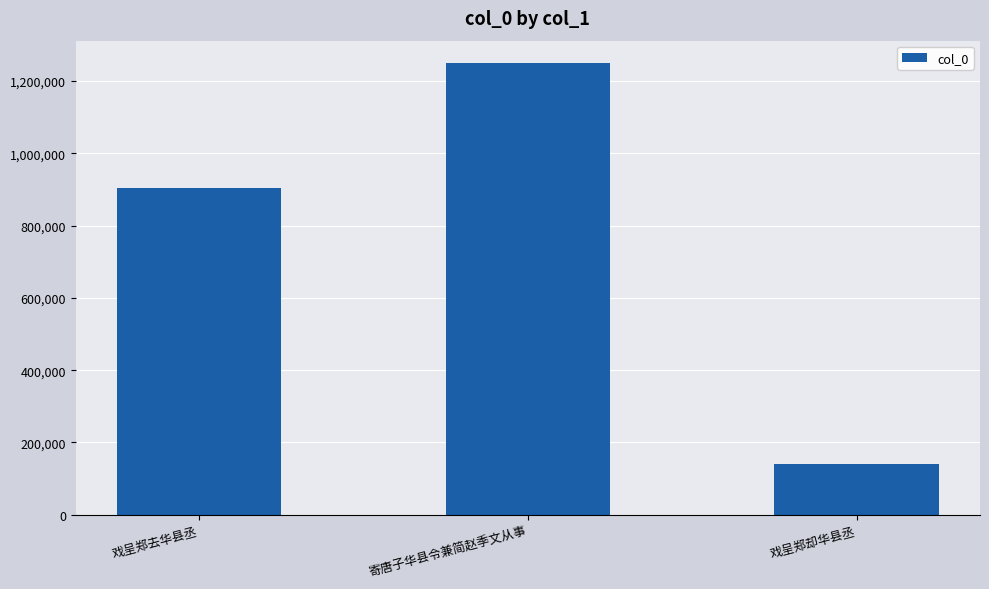

What position from the right is 寄唐子华县令兼简赵季文从事?

2